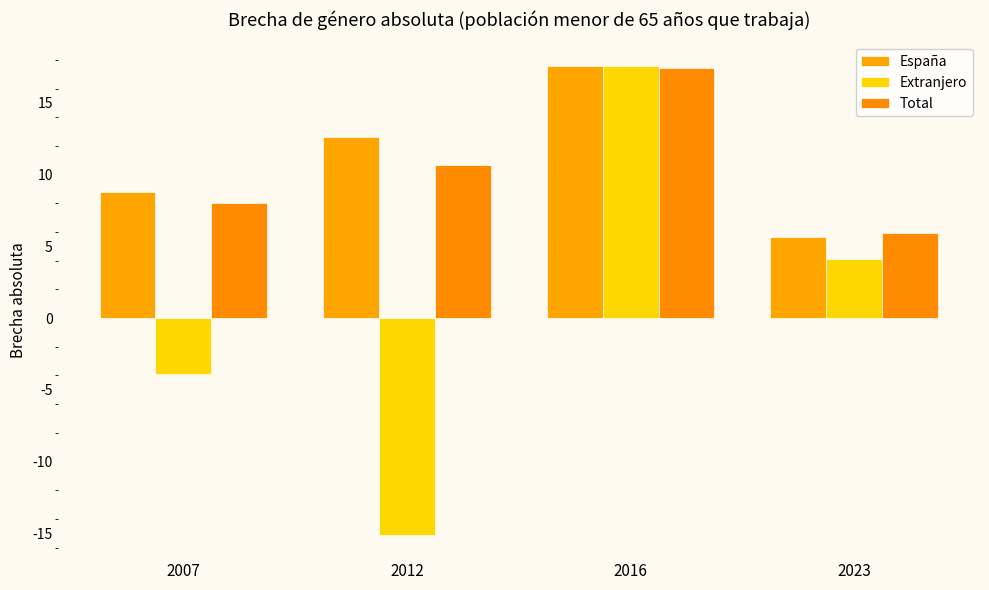

What is the difference between the maximum and second lowest values in the España series?

8.8